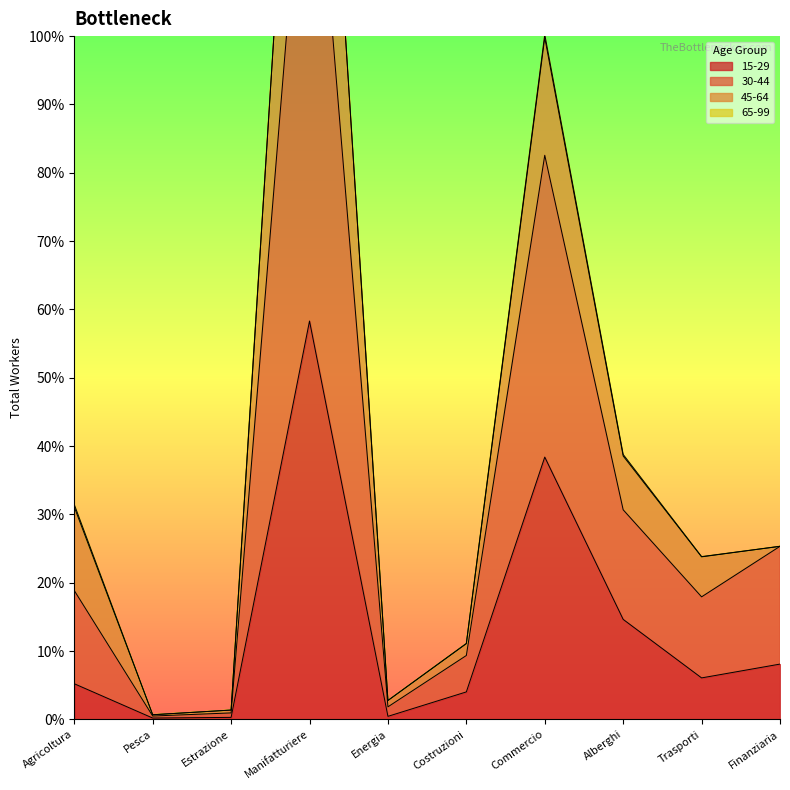

Where is 15-29 nearest to the value 219378?

Commercio